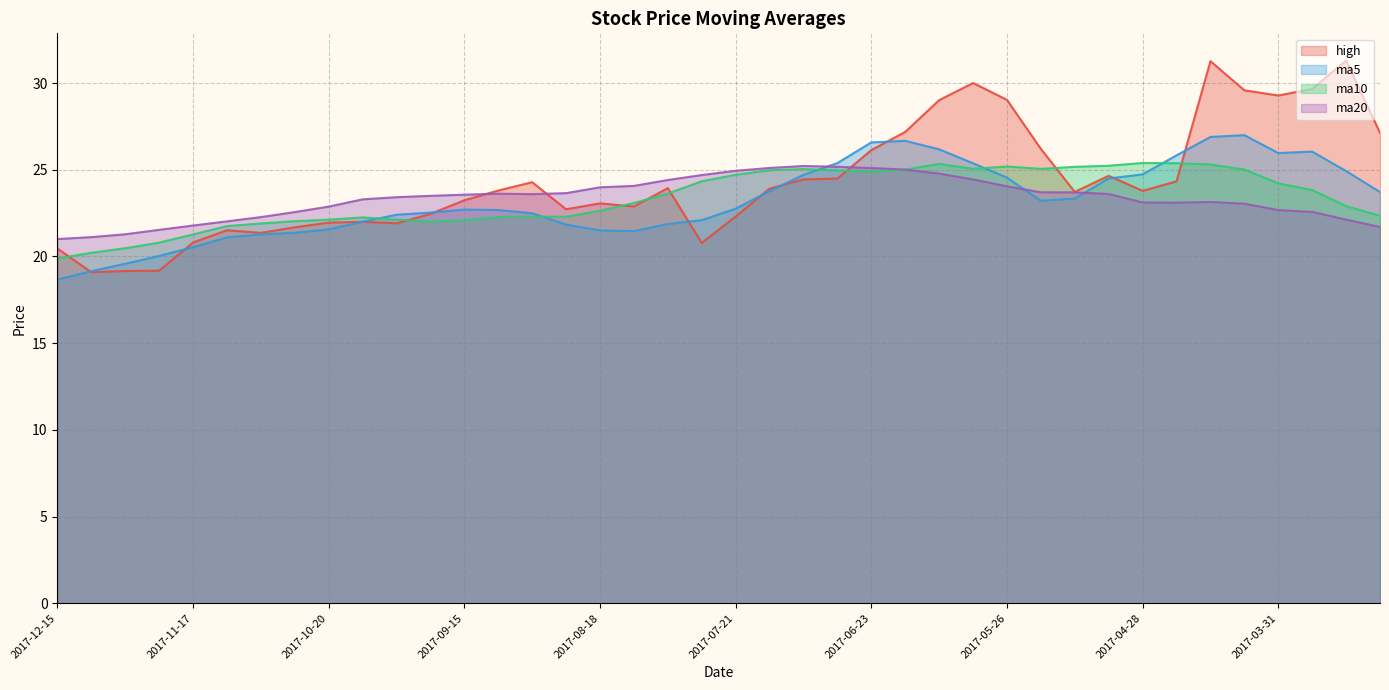

Does the chart display data point markers on the line(s)?

No